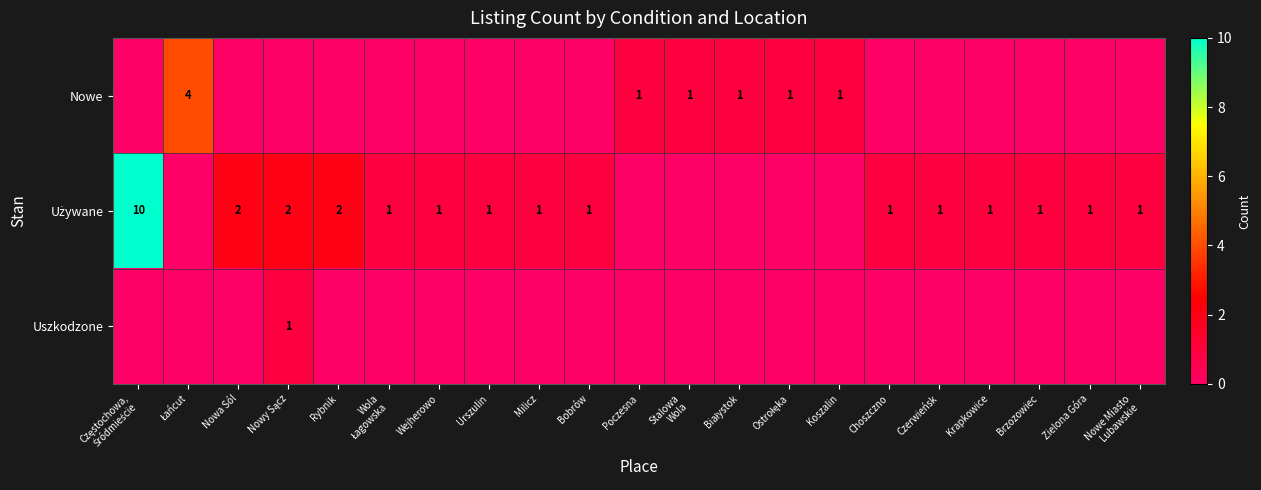

What is the highest value of the Nowe series?

4